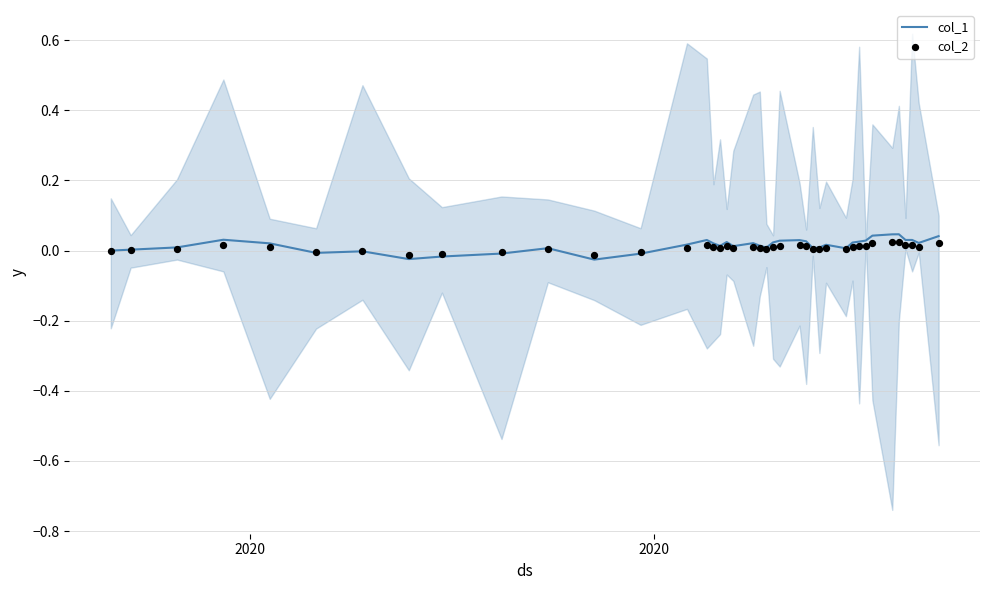

Is the value of col_1 at 26 greater than the value of col_2 at 17?

No